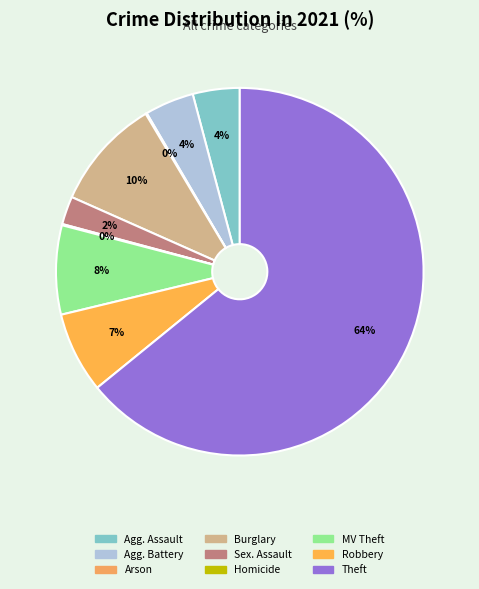

Between Theft and Robbery, which is larger?

Theft